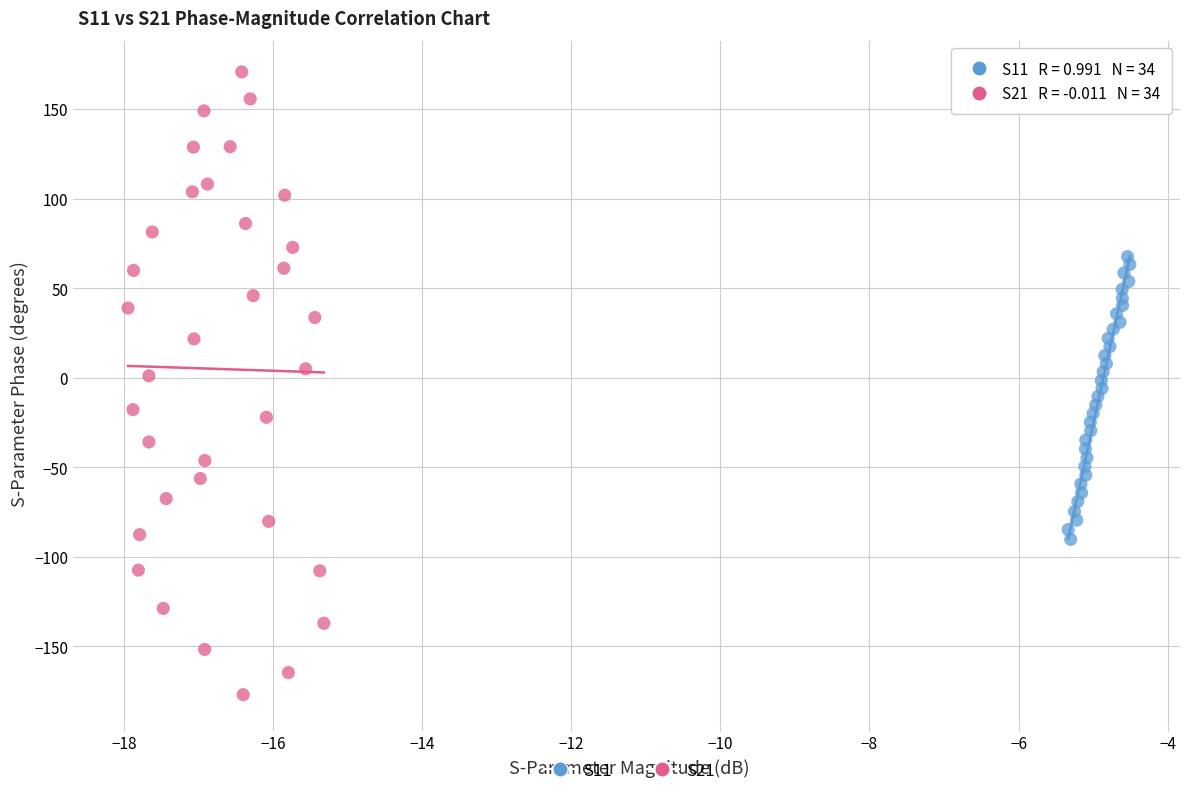

Which series reaches the maximum Y coordinate?

S21